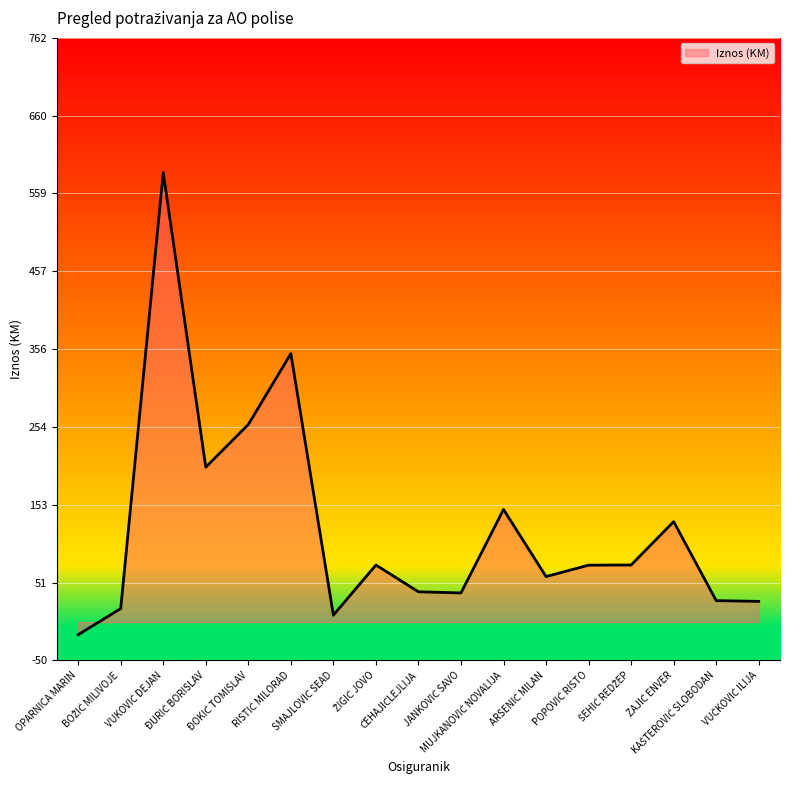

What is the smallest value displayed?

-16.5